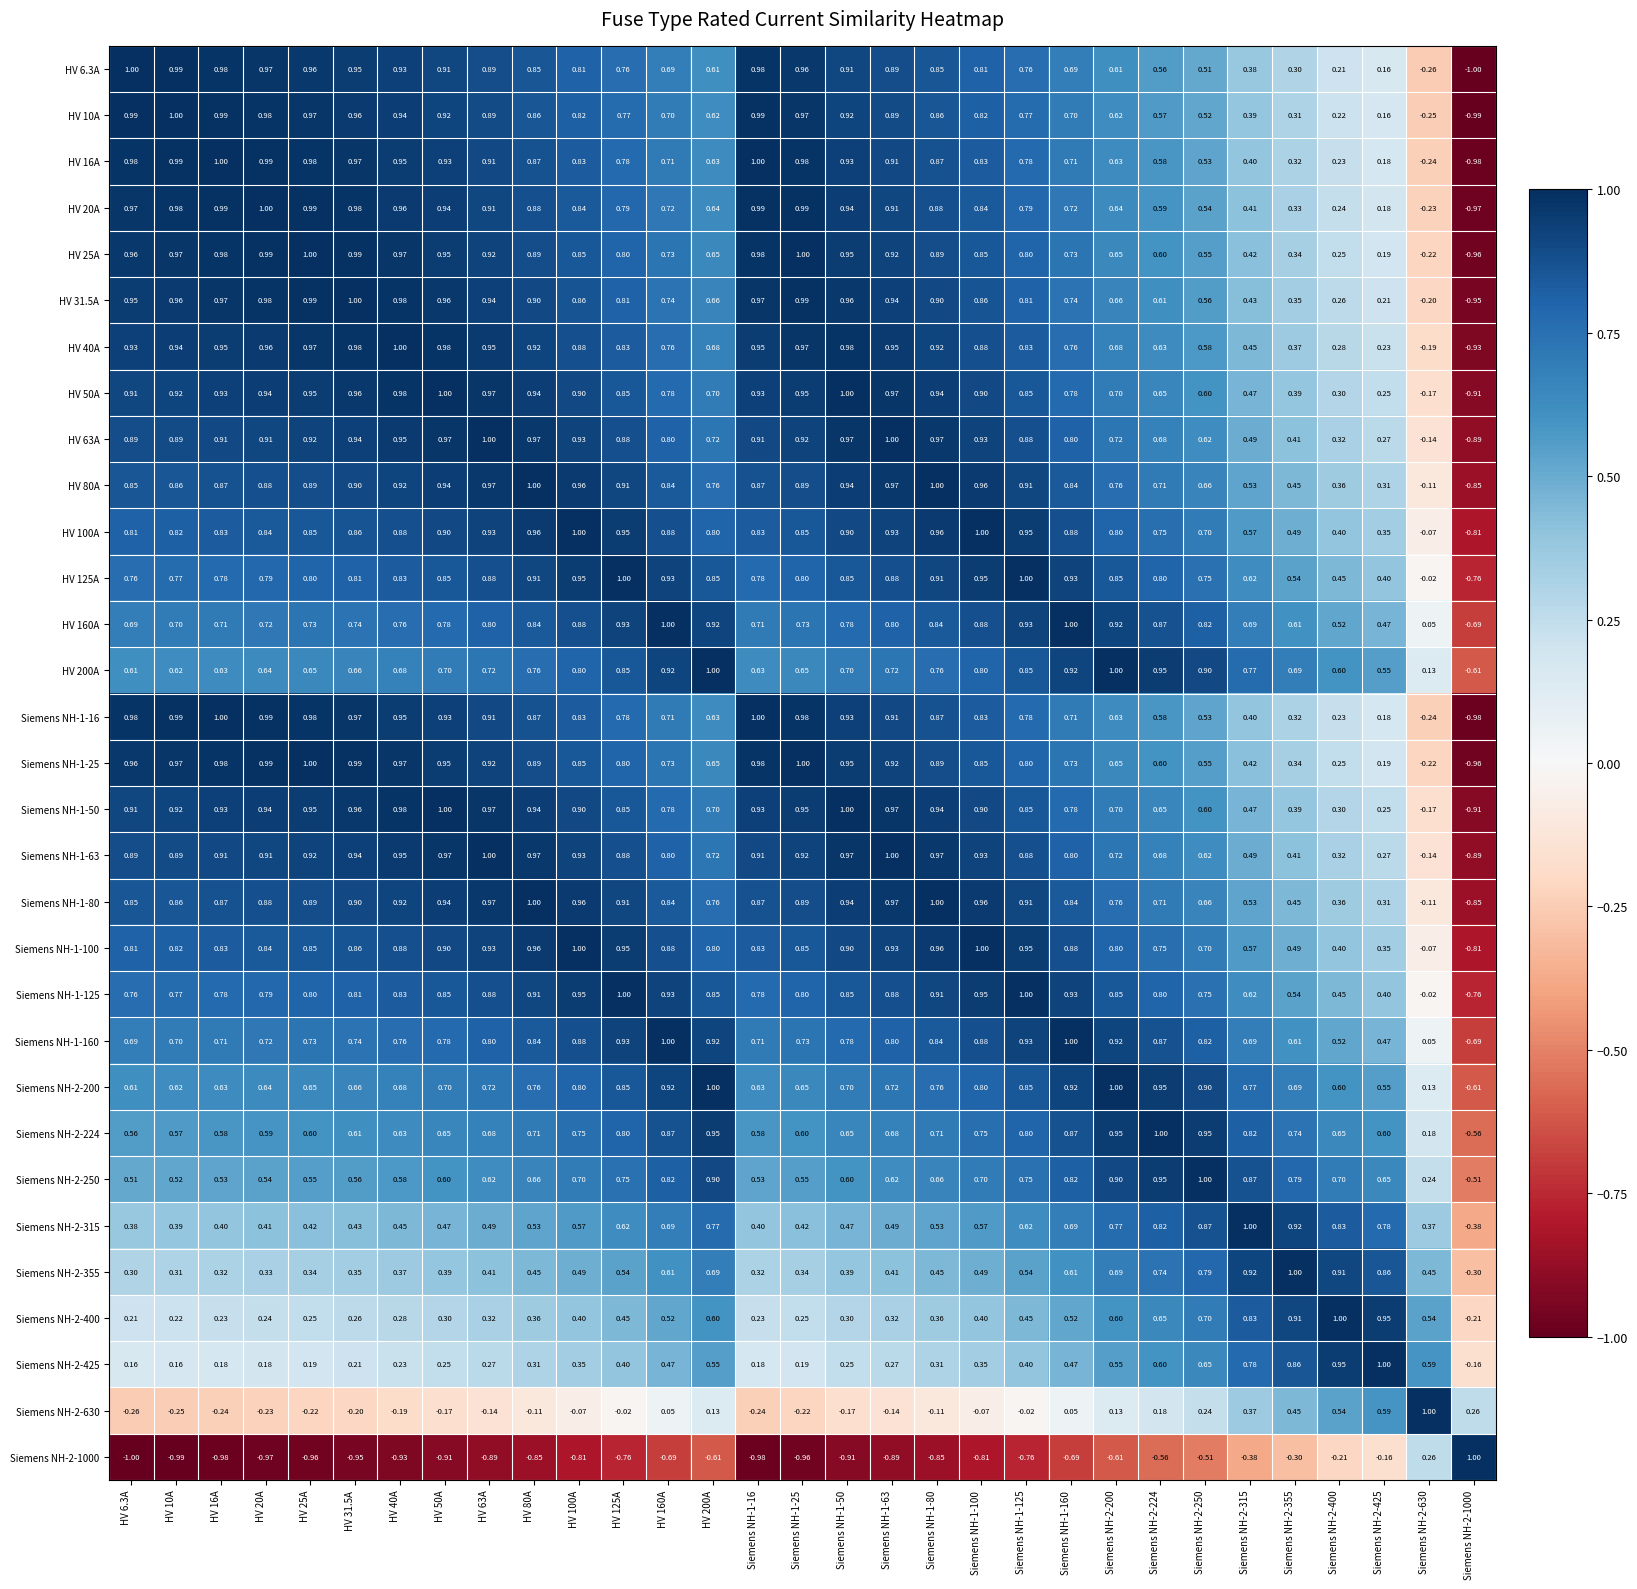

Rank the series by their maximum value, from highest to lowest.

HV 6.3A, HV 10A, HV 16A, HV 20A, HV 25A, HV 31.5A, HV 40A, HV 50A, HV 63A, HV 80A, HV 100A, HV 125A, HV 160A, HV 200A, Siemens NH-1-16, Siemens NH-1-25, Siemens NH-1-50, Siemens NH-1-63, Siemens NH-1-80, Siemens NH-1-100, Siemens NH-1-125, Siemens NH-1-160, Siemens NH-2-200, Siemens NH-2-224, Siemens NH-2-250, Siemens NH-2-315, Siemens NH-2-355, Siemens NH-2-400, Siemens NH-2-425, Siemens NH-2-630, Siemens NH-2-1000